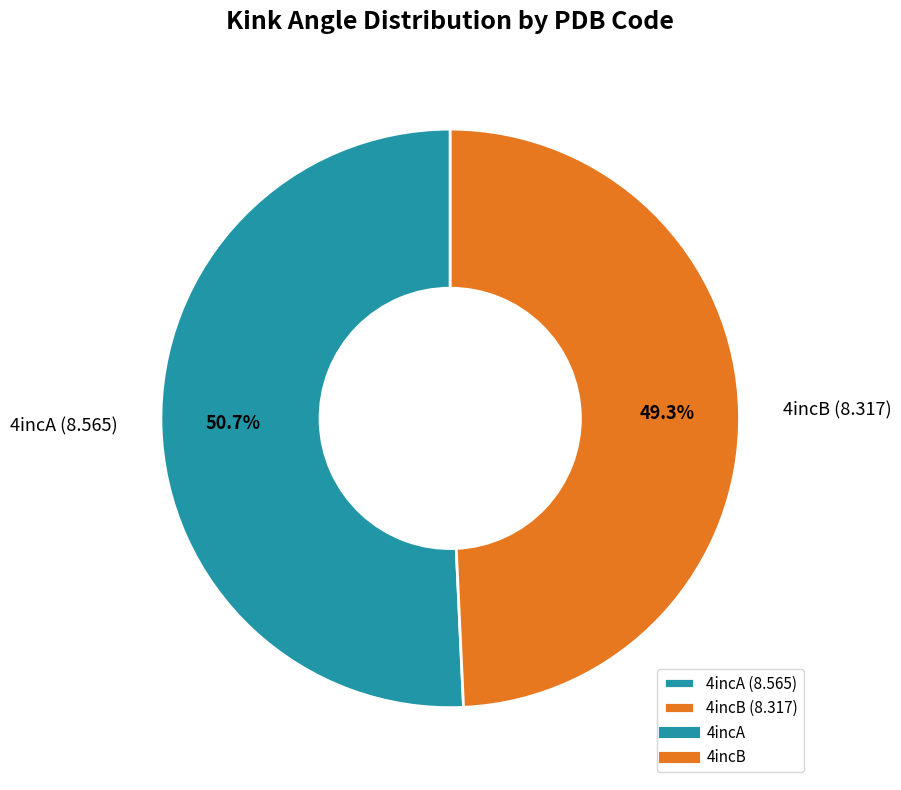

Which has a higher value, 4incA (8.565) or 4incB (8.317)?

4incA (8.565)